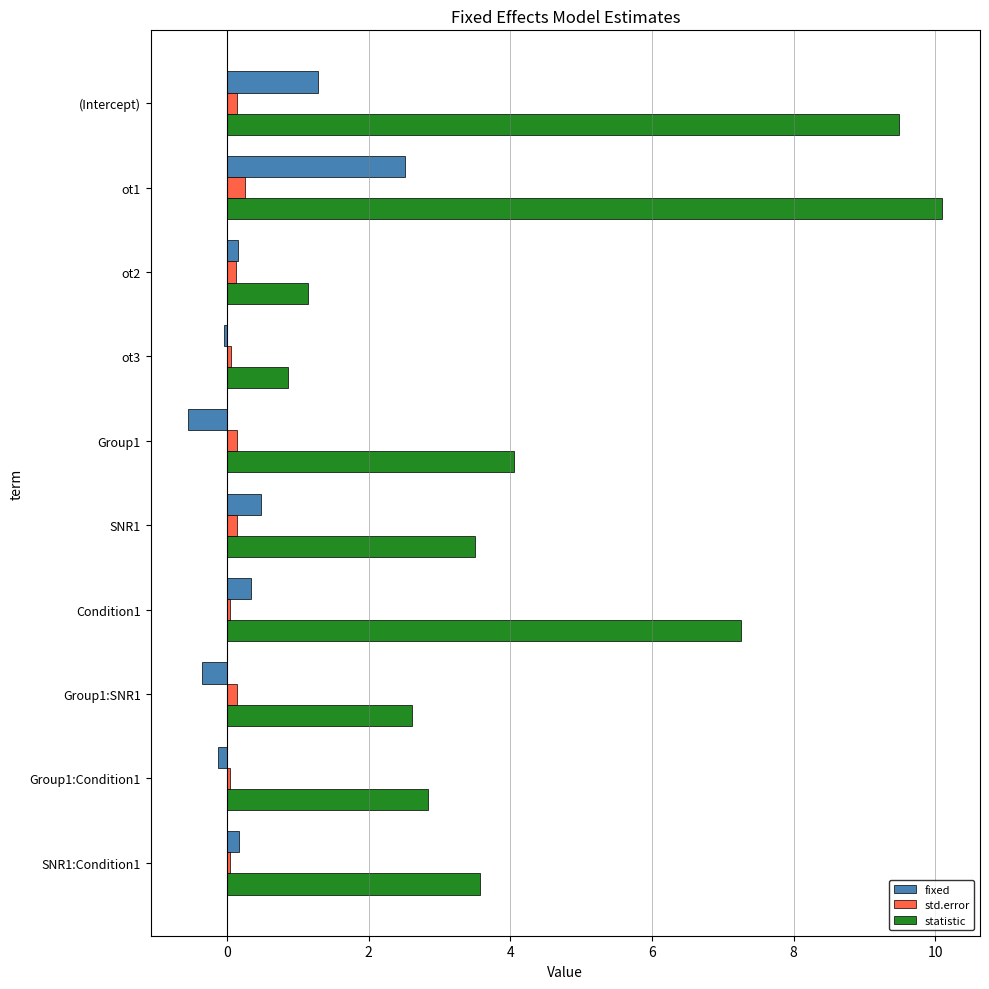

At which category does the chart reach its minimum across all series?

Group1